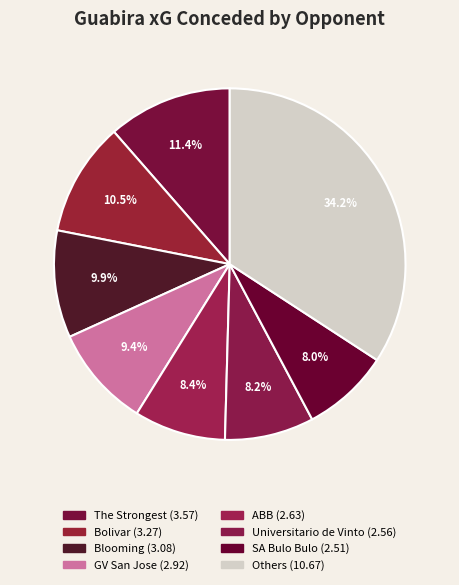

How many segments does this pie chart have?

8